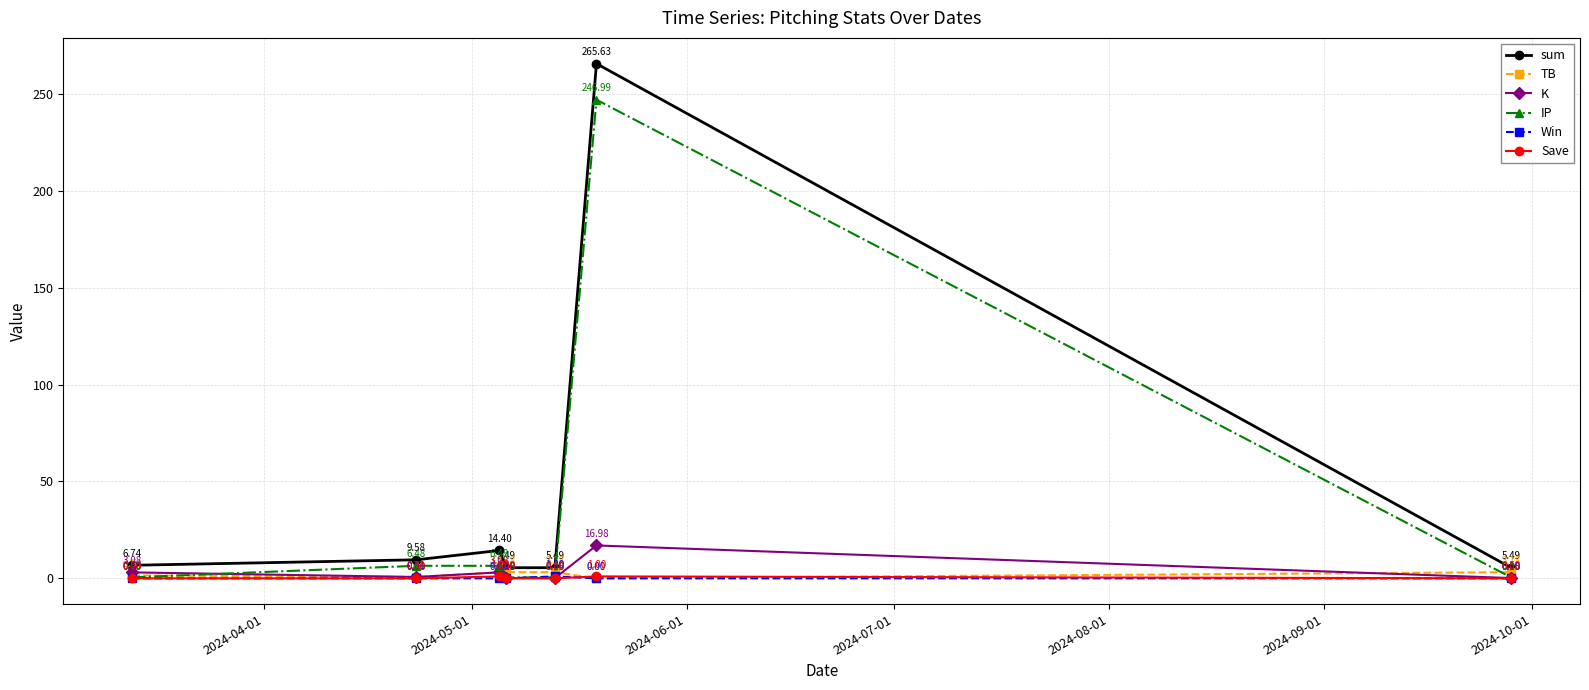

True or false: sum and Save intersect in this chart.

False